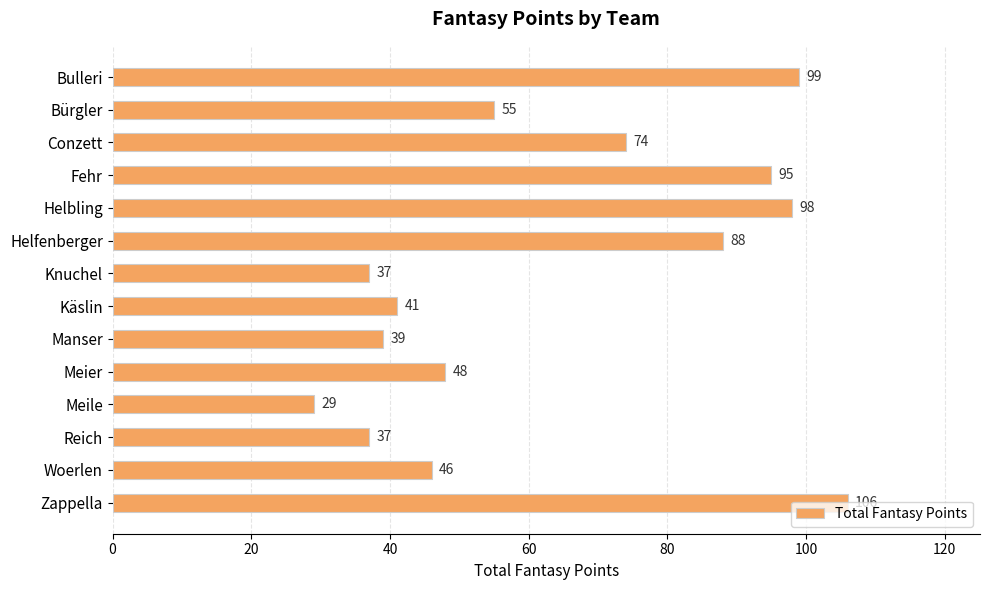

The chart shows a value of 29 at Meile. True or false?

True